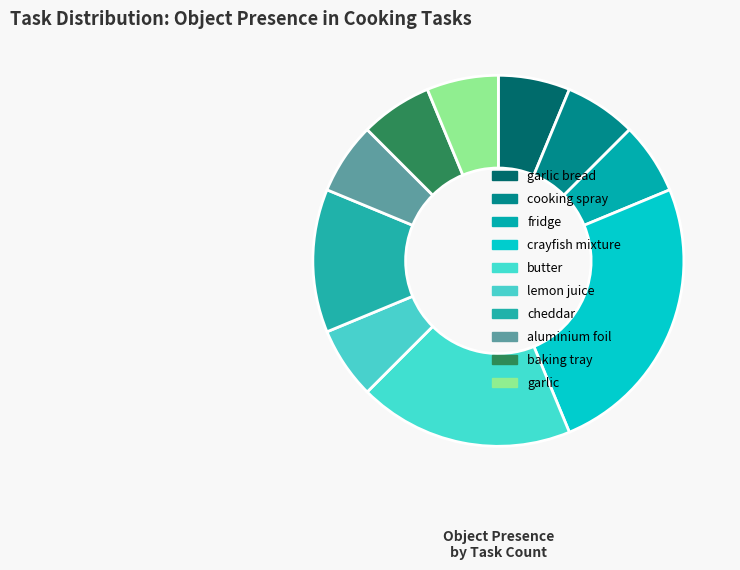

How many segments does this pie chart have?

10